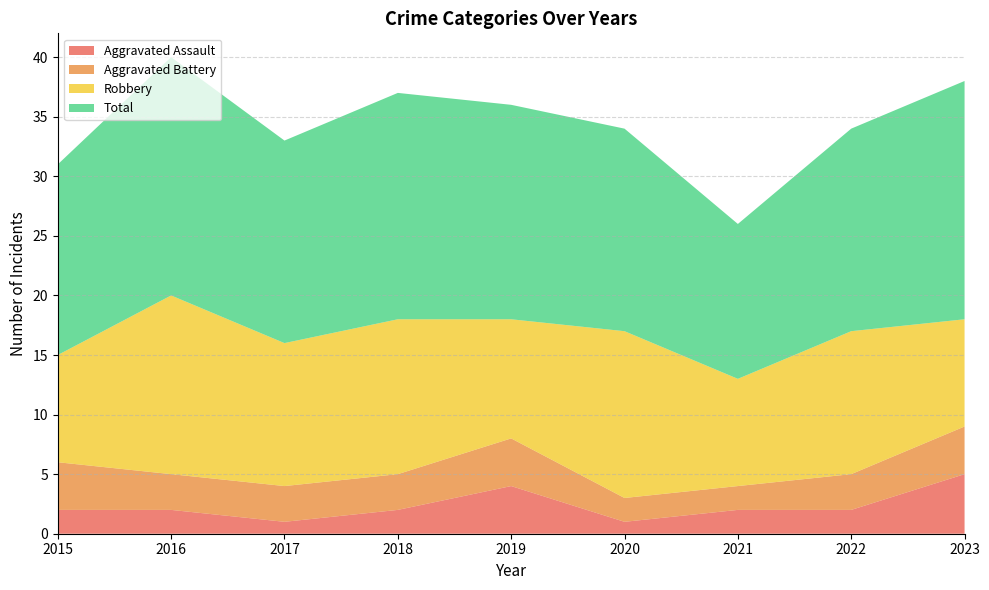

Reading right to left, transcribe all the data shown in this chart.

Aggravated Assault: 2023=5	2022=2	2021=2	2020=1	2019=4	2018=2	2017=1	2016=2	2015=2
Aggravated Battery: 2023=4	2022=3	2021=2	2020=2	2019=4	2018=3	2017=3	2016=3	2015=4
Robbery: 2023=9	2022=12	2021=9	2020=14	2019=10	2018=13	2017=12	2016=15	2015=9
Total: 2023=20	2022=17	2021=13	2020=17	2019=18	2018=19	2017=17	2016=20	2015=16